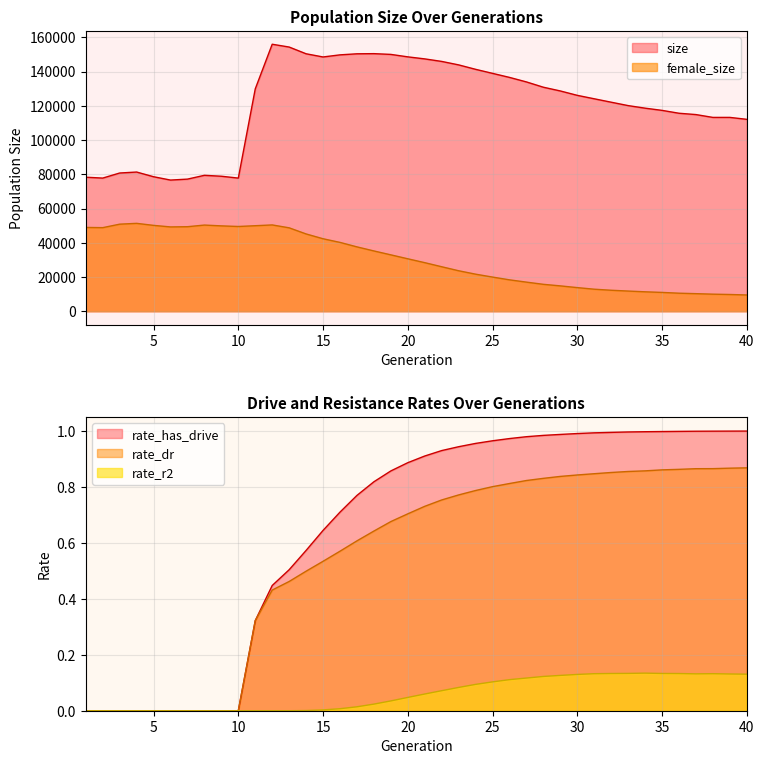

True or false: female_size and rate_r2 intersect in this chart.

False